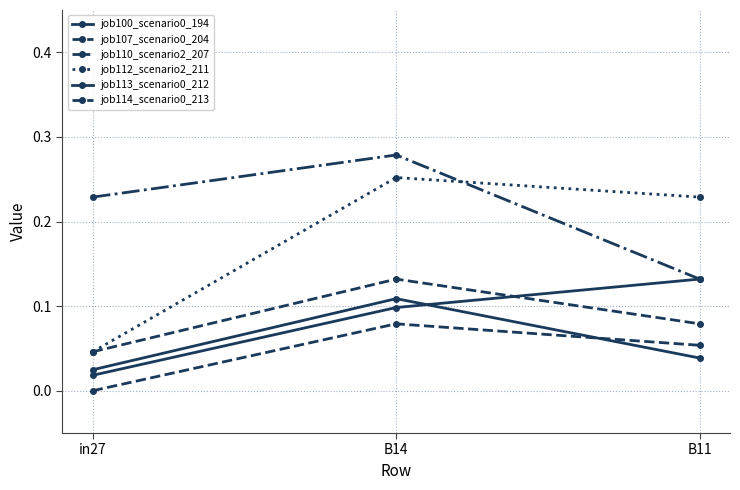

True or false: job107_scenario0_204 has a value of 0.2 at B14.

False